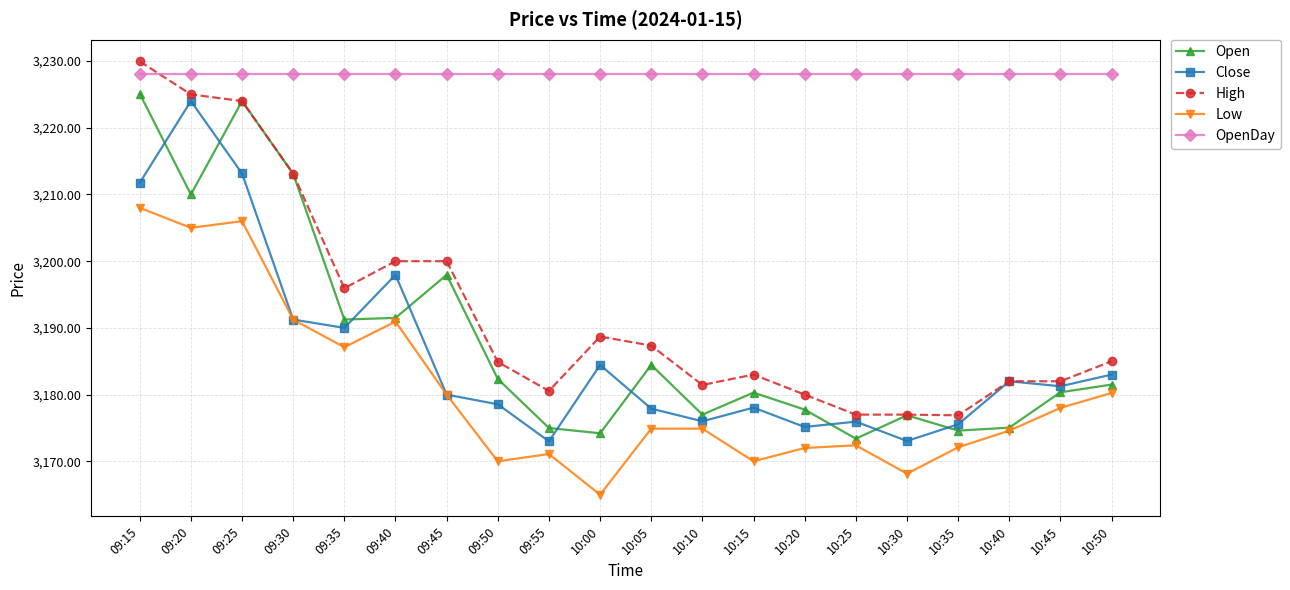

What are all the series names shown in the legend?

Open, Close, High, Low, OpenDay